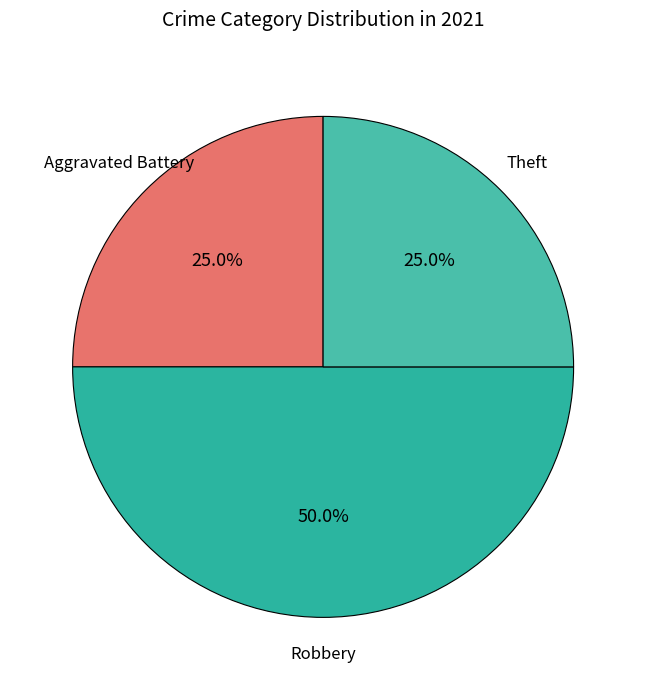

Rank the categories by value from highest to lowest.

Robbery, Aggravated Battery, Theft